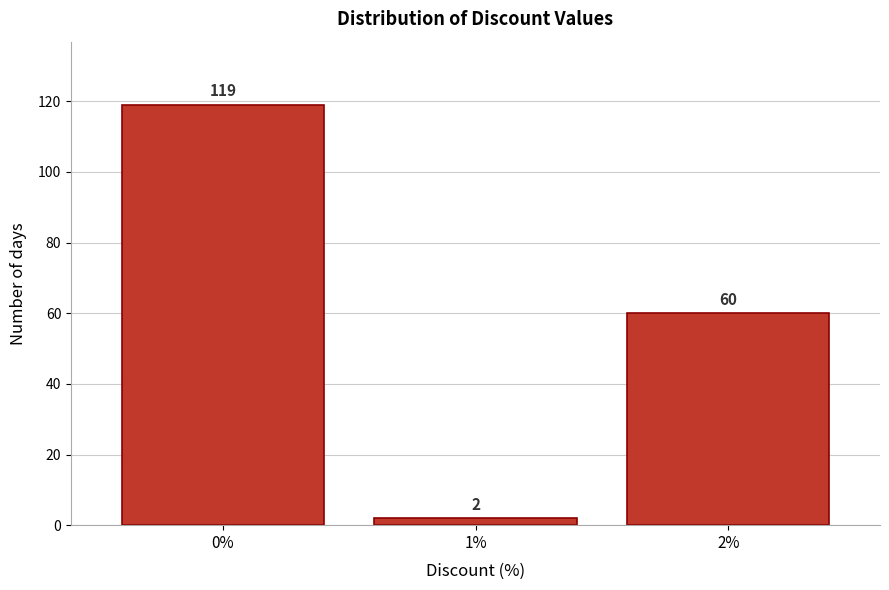

Reading left to right, what are all the values shown in this chart?

0%=119	1%=2	2%=60